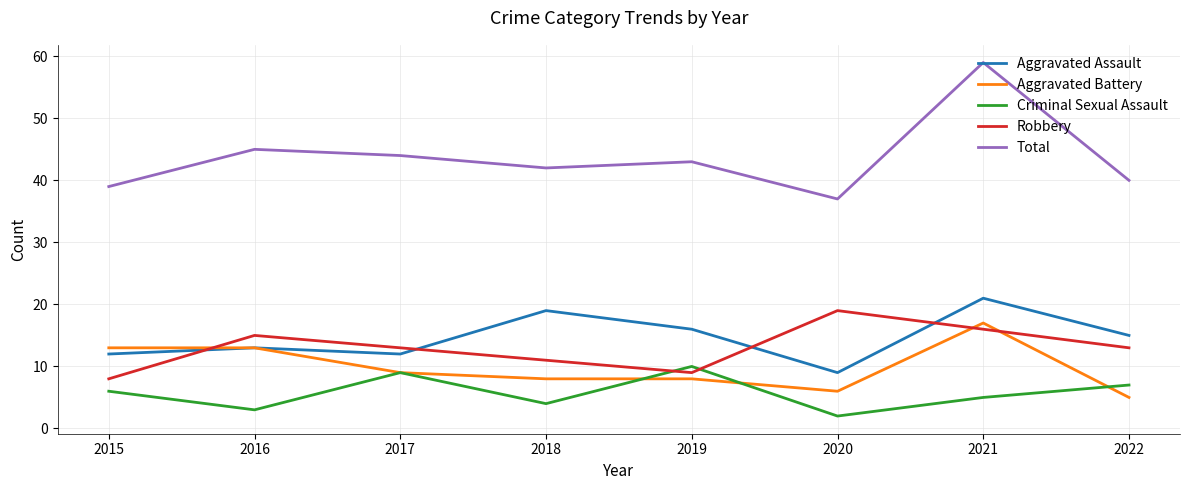

Reading left to right, transcribe all the data shown in this chart.

Aggravated Assault: 12	13	12	19	16	9	21	15
Aggravated Battery: 13	13	9	8	8	6	17	5
Criminal Sexual Assault: 6	3	9	4	10	2	5	7
Robbery: 8	15	13	11	9	19	16	13
Total: 39	45	44	42	43	37	59	40